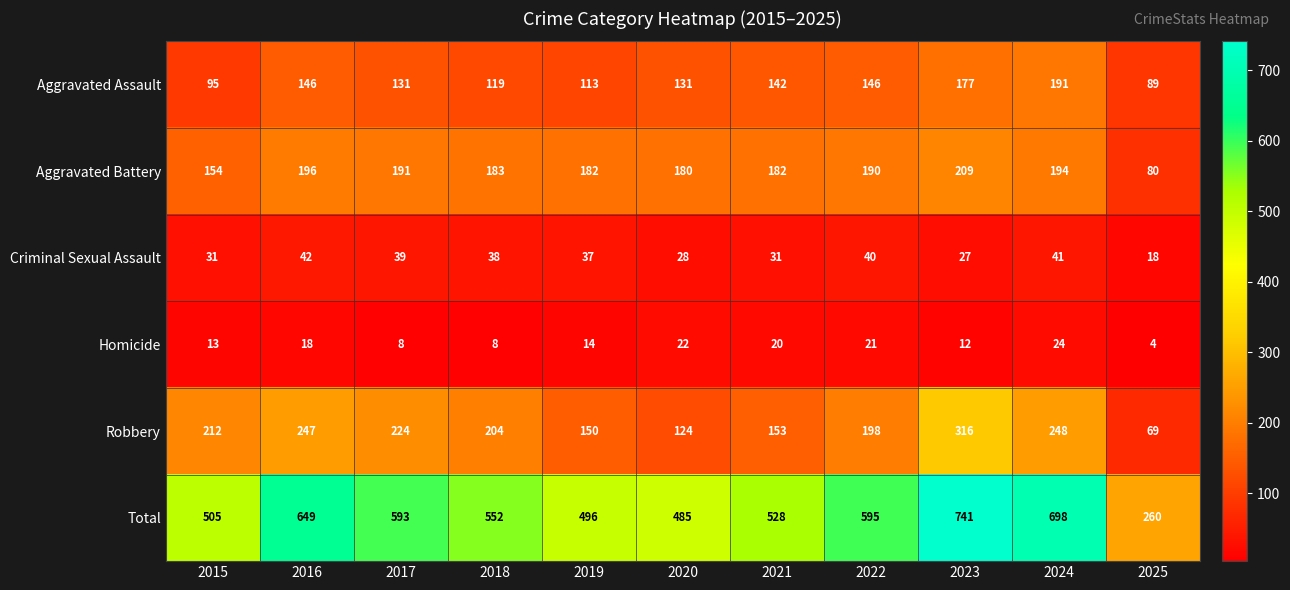

Which series has the largest total across all categories?

Total